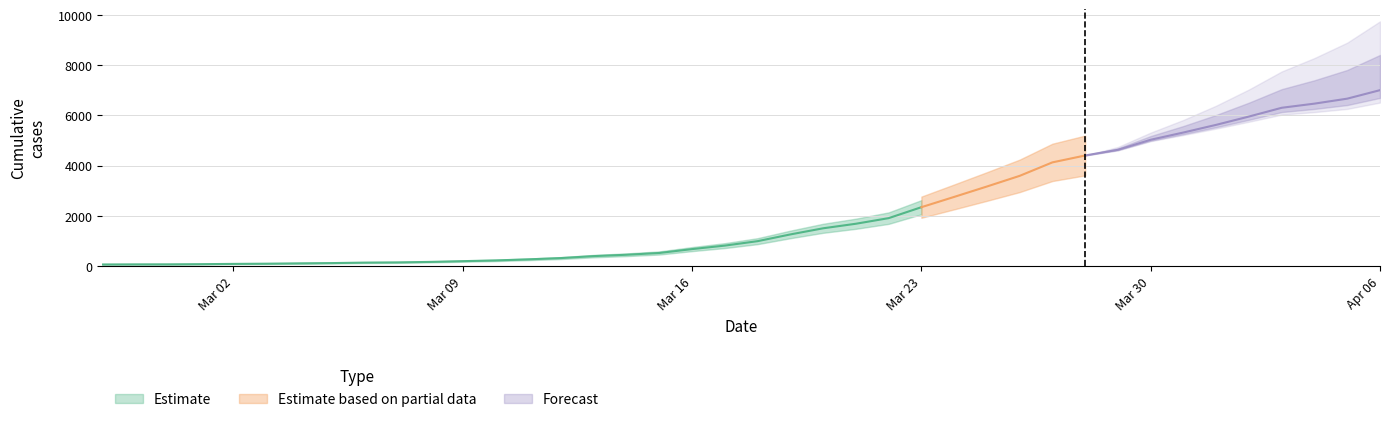

What position from the left is 2020-02-29?

3